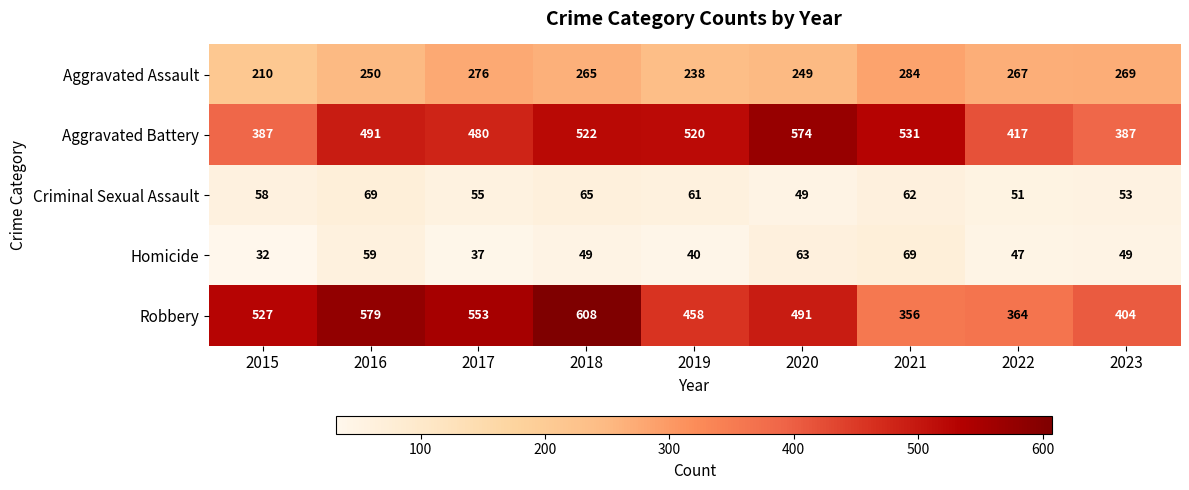

Which series has the widest spread of values?

Robbery